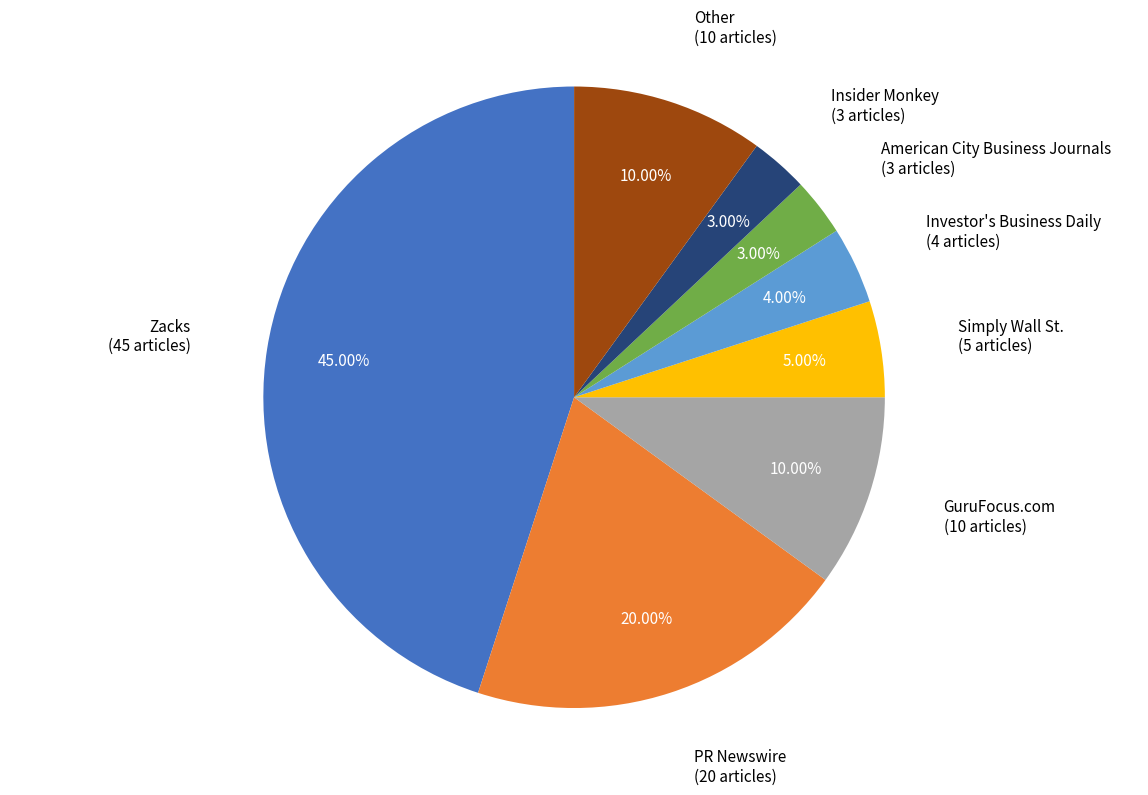

To the nearest percent, what is the average slice percentage?

12%